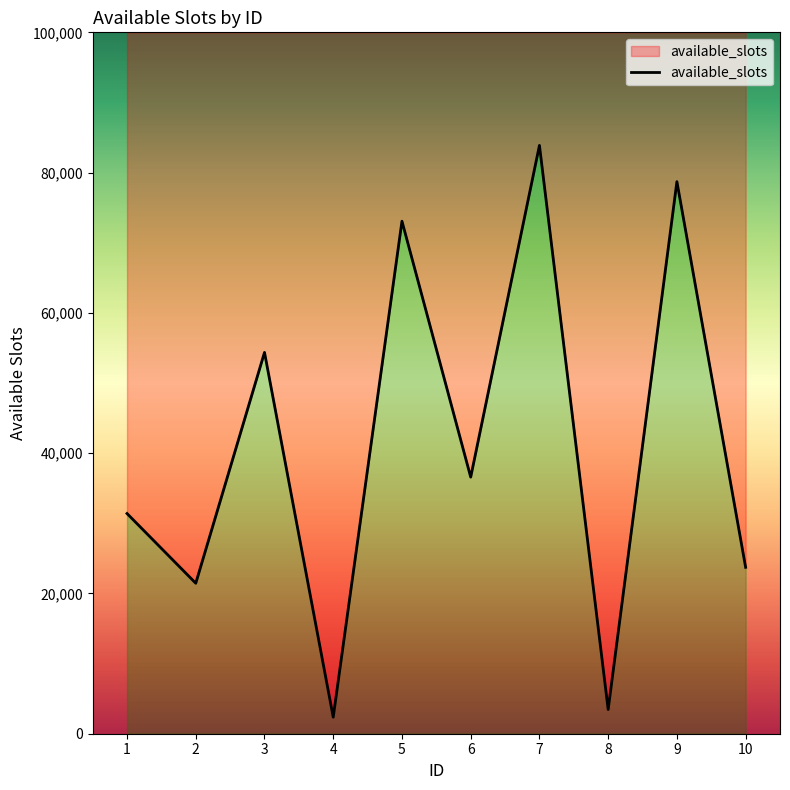

Between 3 and 5, which is larger?

5